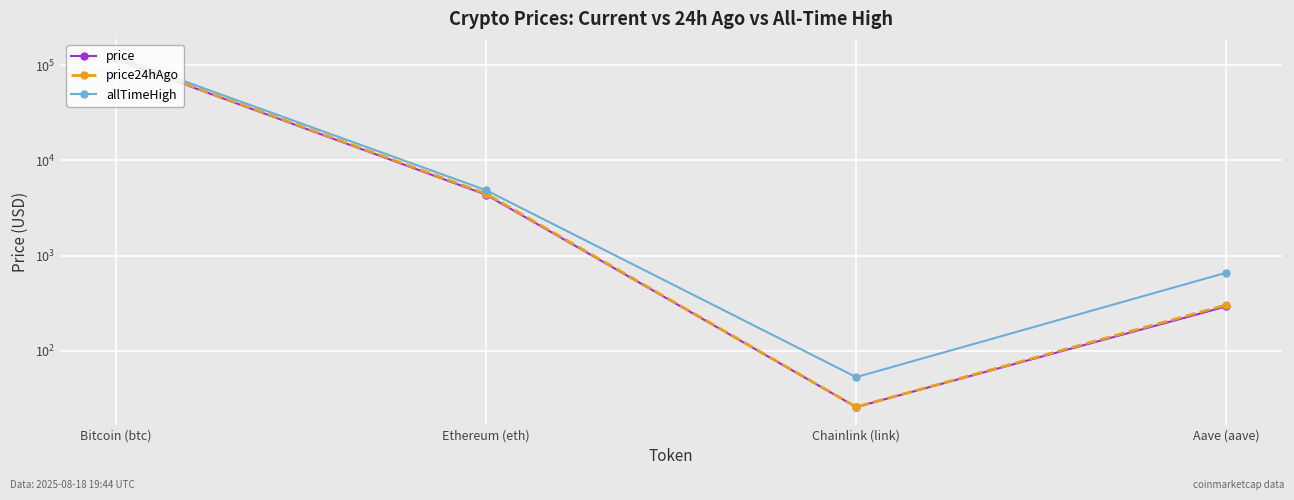

At which category is the sum across all series the highest?

Bitcoin (btc)